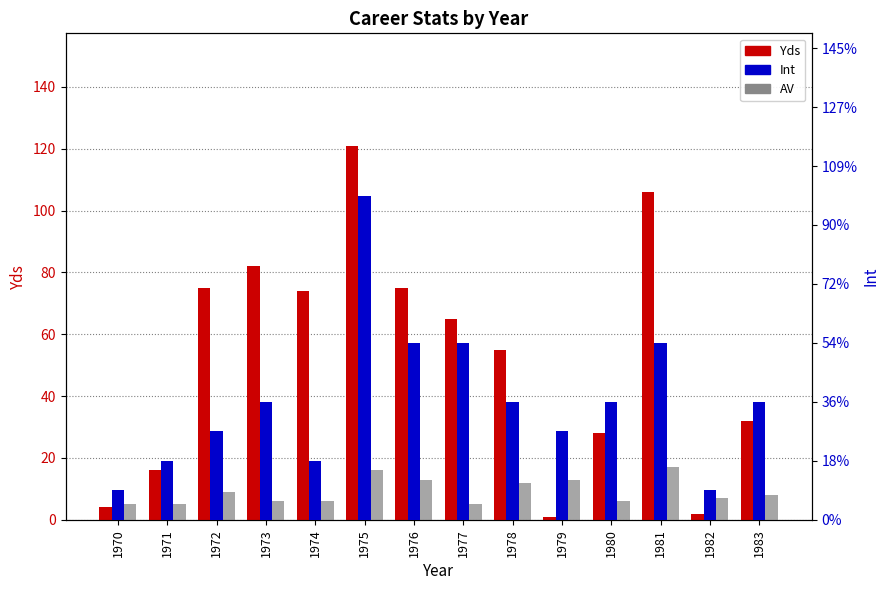

What is the difference between the highest and lowest values at 1975?

110